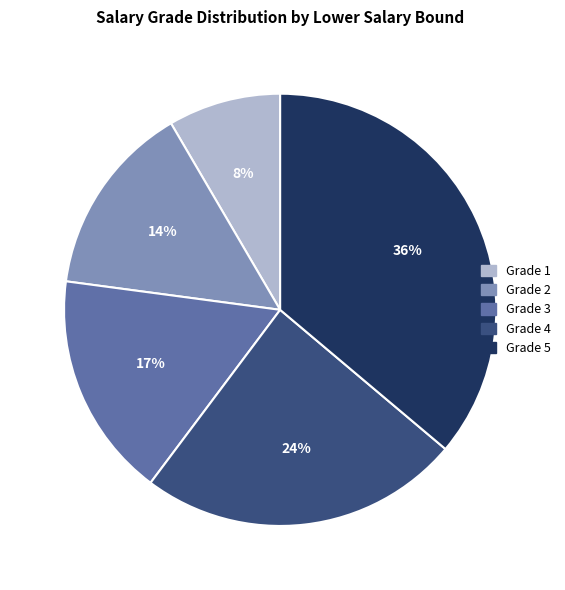

Rank the categories by value from highest to lowest.

Grade 5, Grade 4, Grade 3, Grade 2, Grade 1